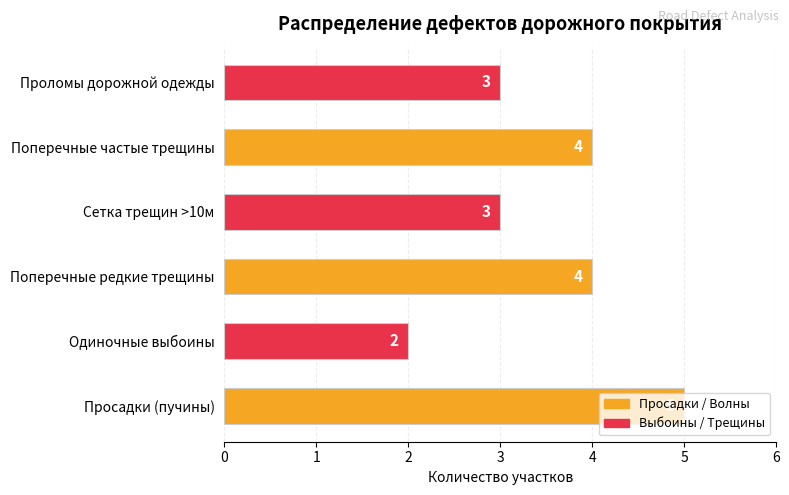

The chart shows a value of 3 at Сетка трещин >10м. True or false?

True